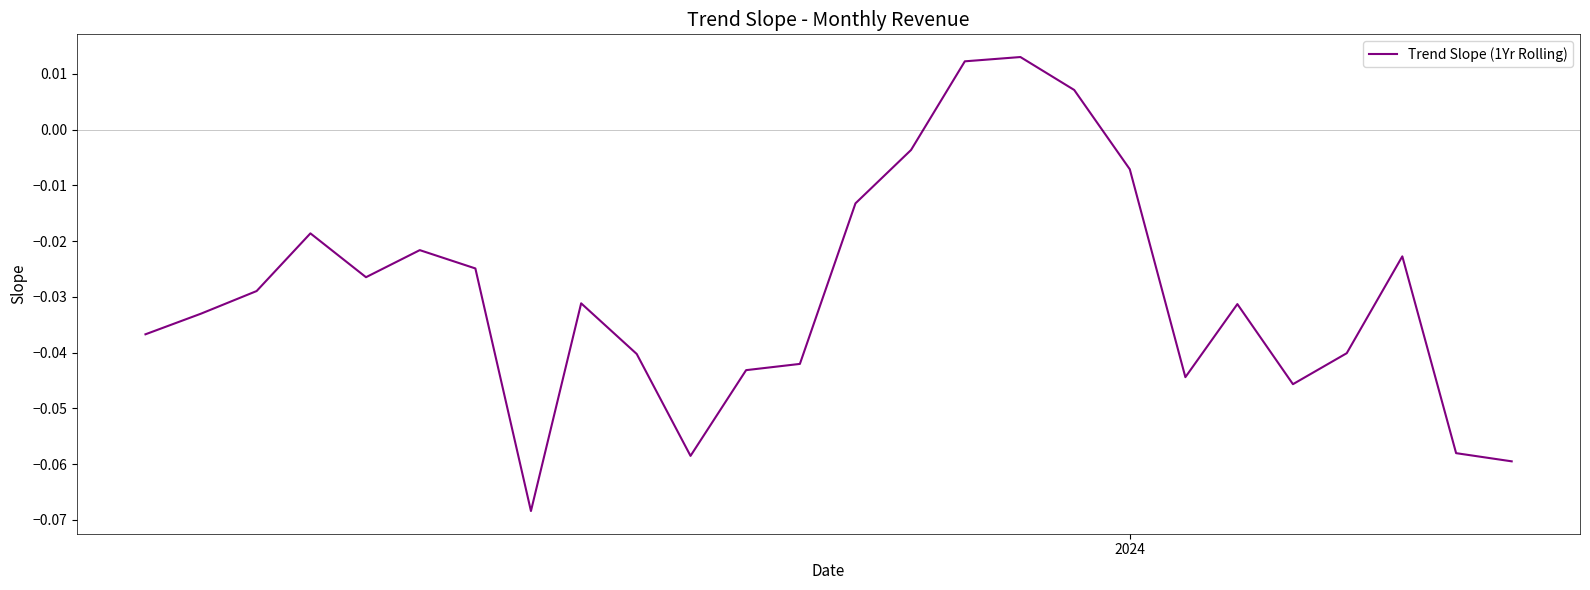

How many points are higher than both their immediate neighbors (excluding endpoints)?

6